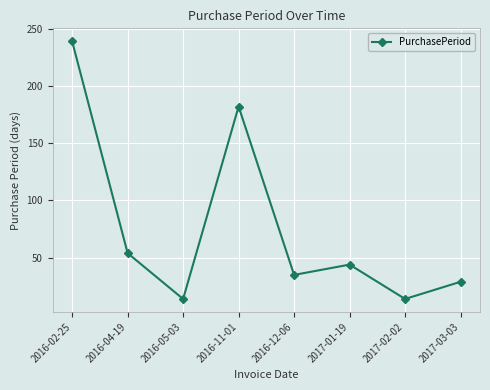

Reading left to right, what are all the values shown in this chart?

239	54	14	182	35	44	14	29